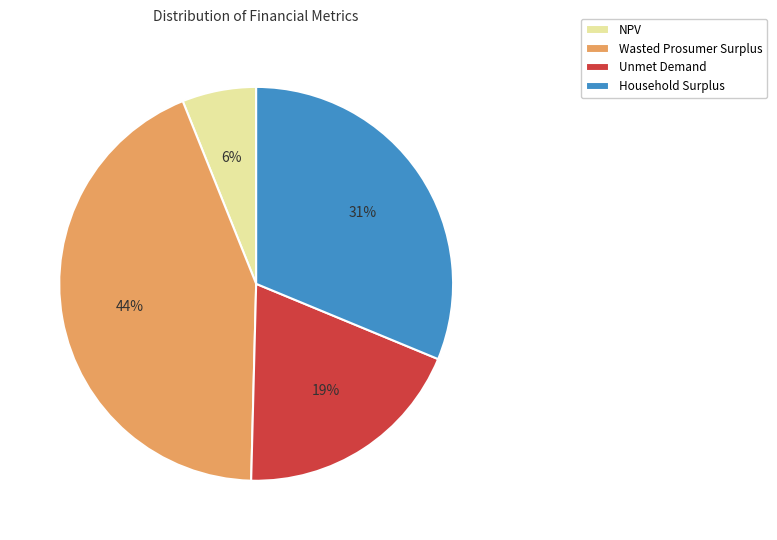

Is the sum of Household Surplus and Wasted Prosumer Surplus greater than half?

Yes